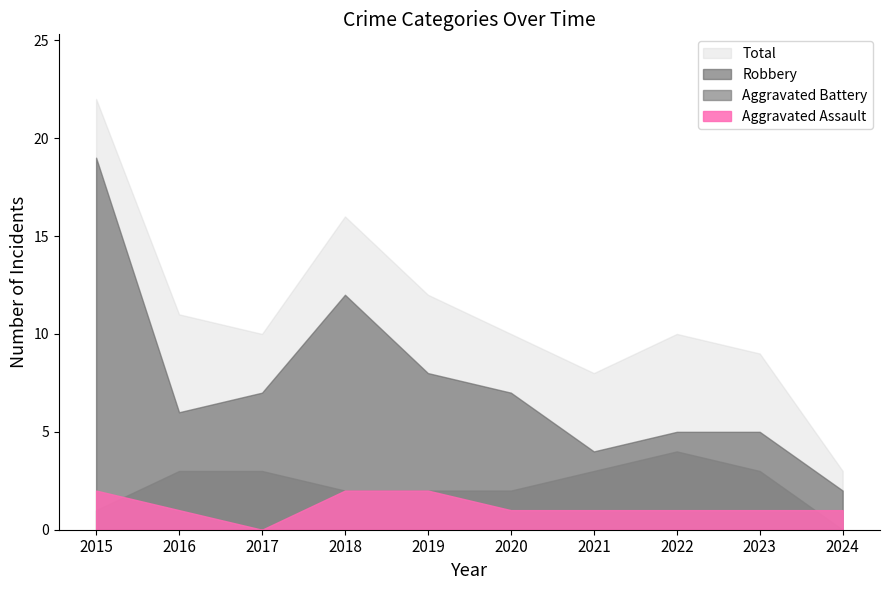

What is the value of the Total point at the 3rd from the left?

10